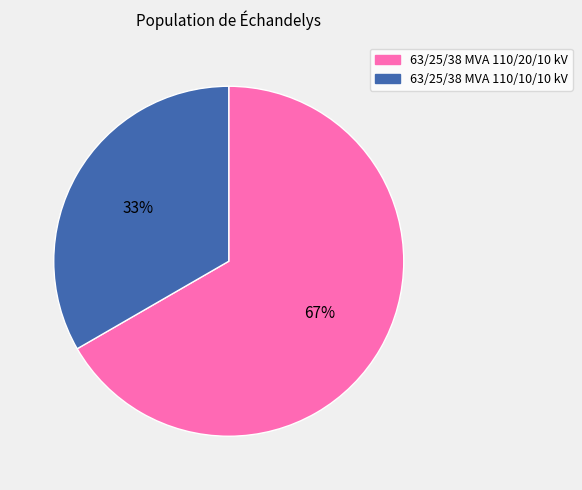

Approximately how many times larger is the value at 63/25/38 MVA 110/10/10 kV compared to 63/25/38 MVA 110/20/10 kV?

0.5